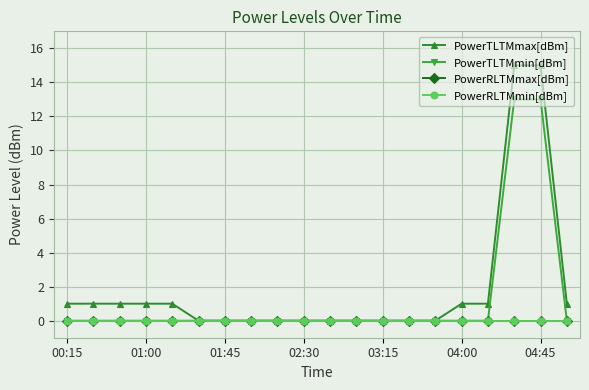

Is this an area chart (filled region under the line)?

No